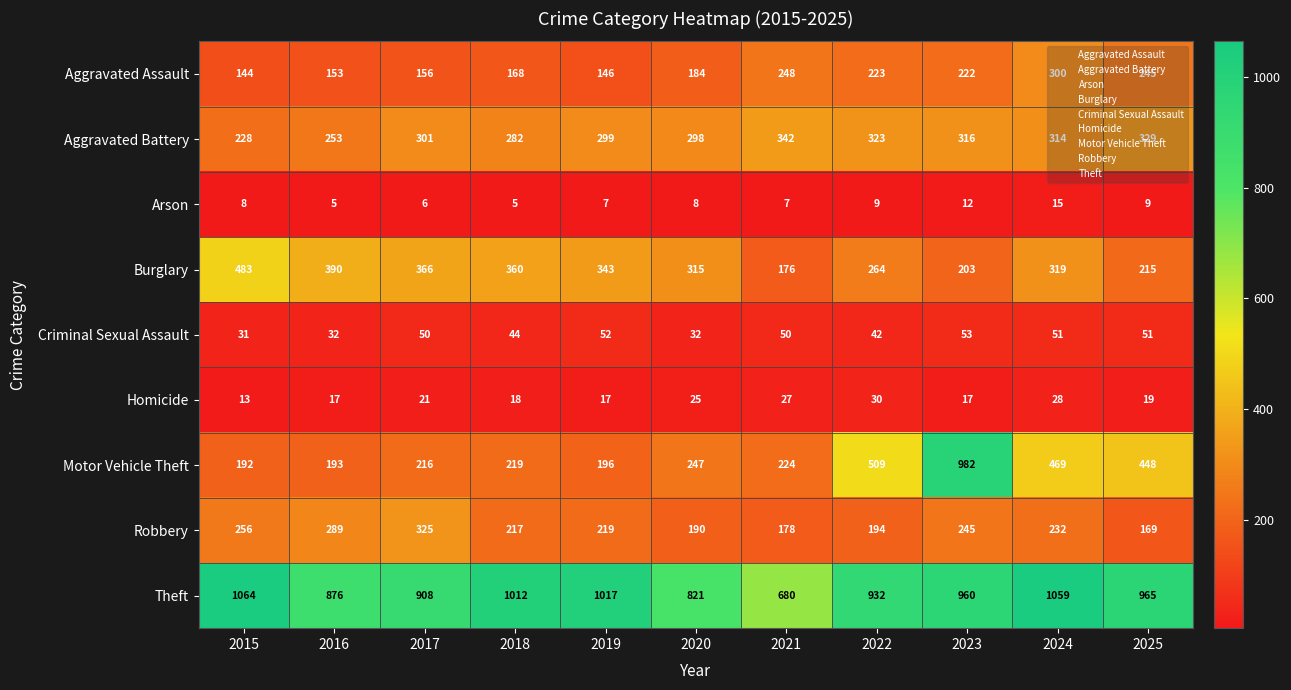

What is the difference between the Aggravated Battery values at 2021 and 2025?

13